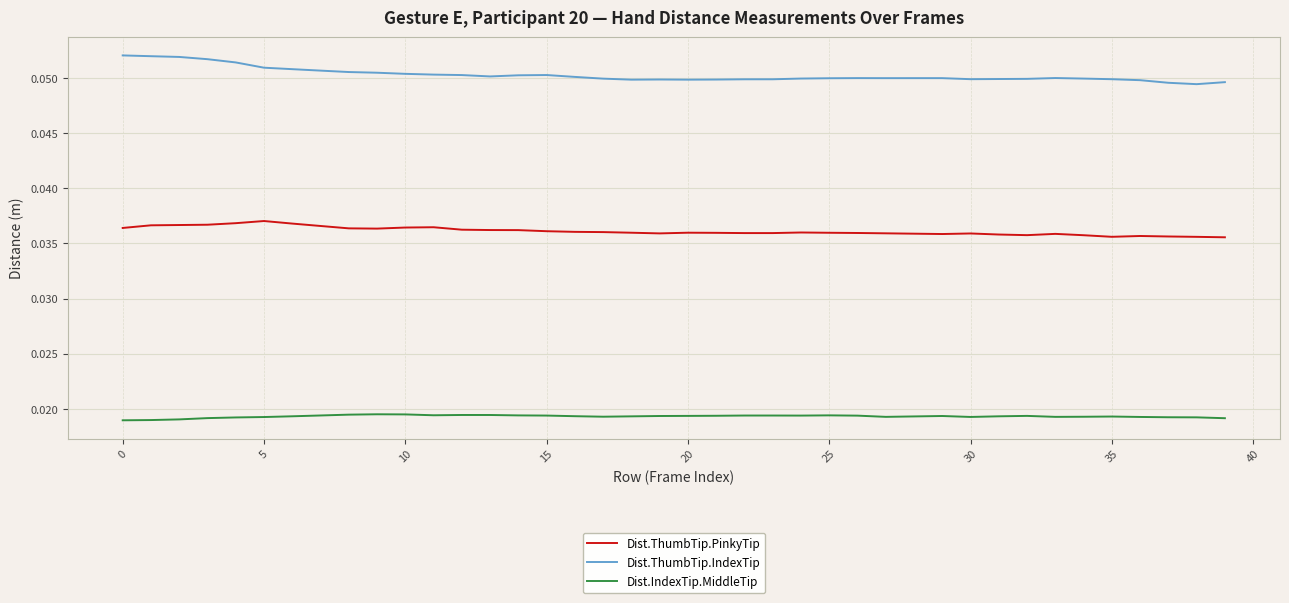

Count the Dist.ThumbTip.PinkyTip values in the range 0 to 1.

40